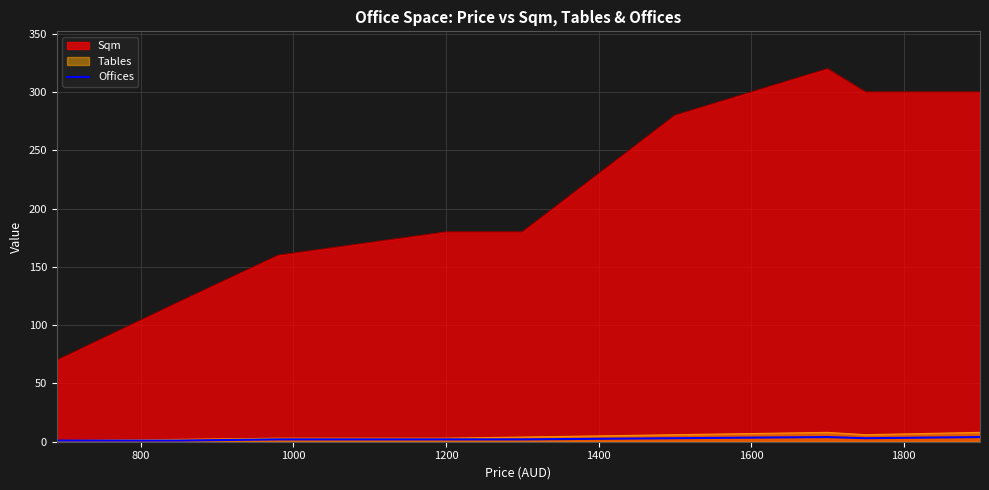

Count the values in the range 2 to 3.

5